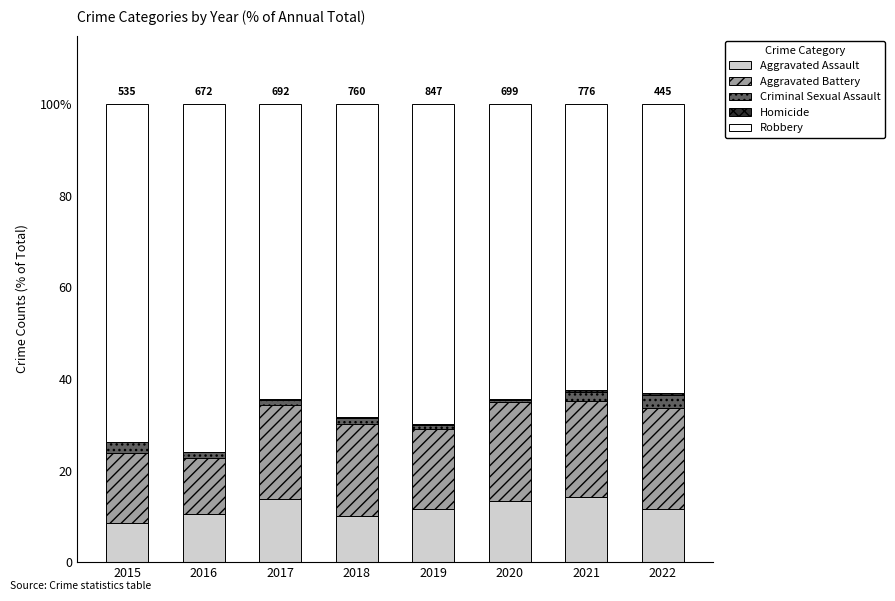

Does the chart contain stacked bars?

Yes